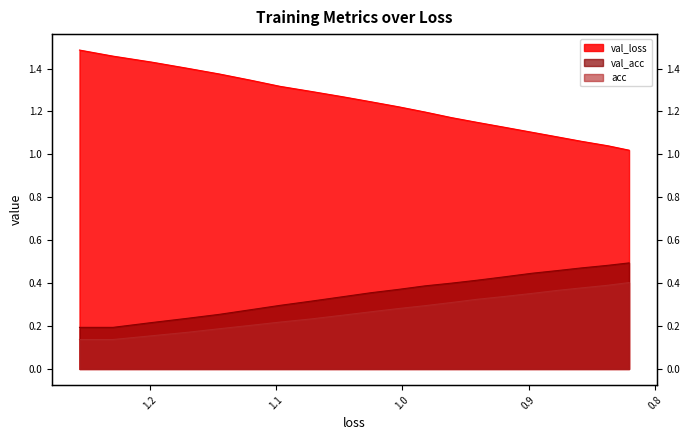

Which series has the largest total across all categories?

val_loss